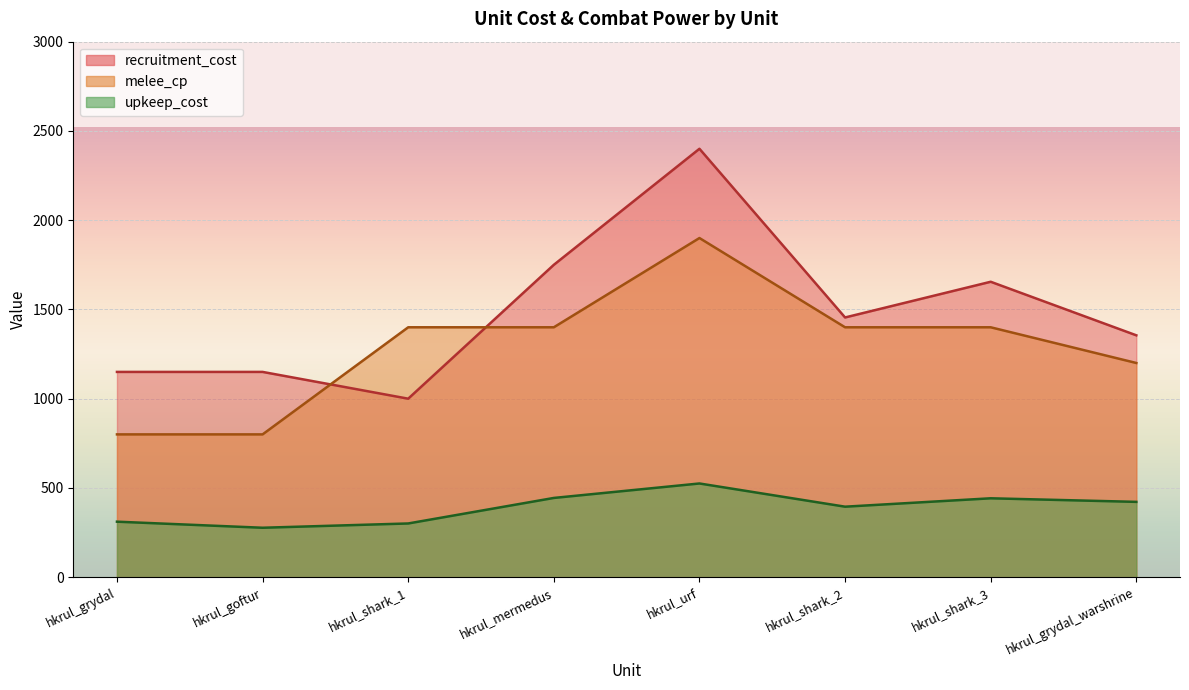

What is the highest value of the melee_cp series?

1900